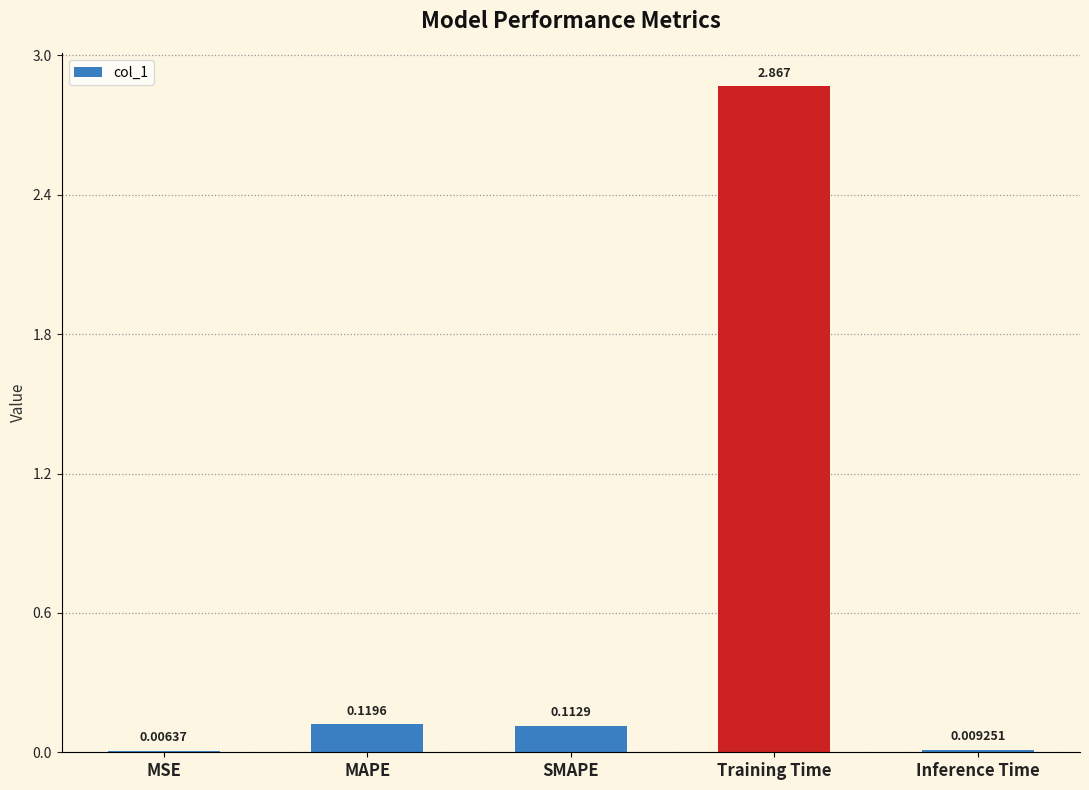

What is the sum of all values?

3.1